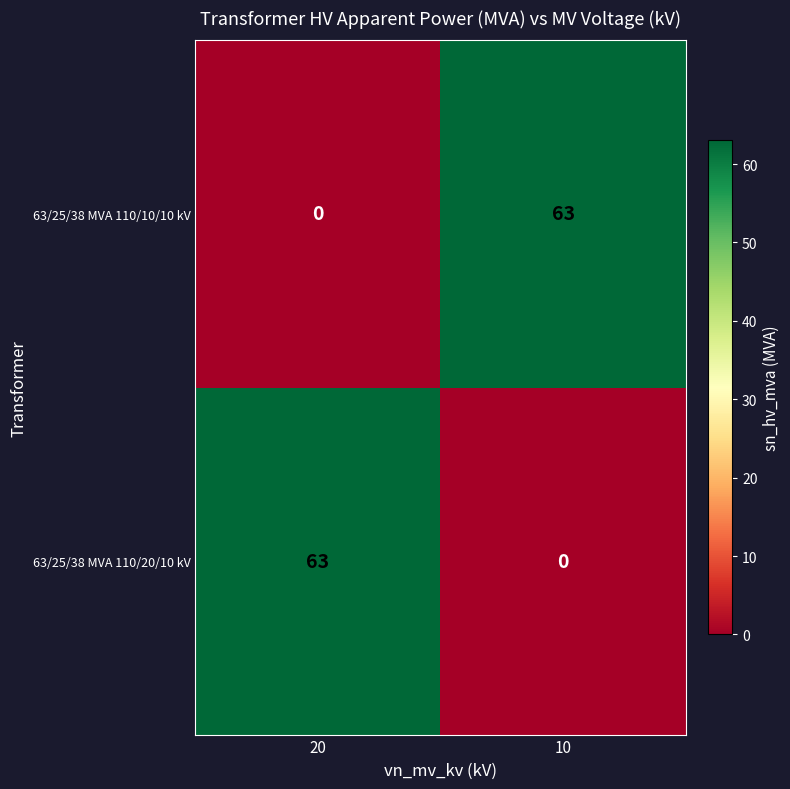

Reading left to right, transcribe all the data shown in this chart.

63/25/38 MVA 110/10/10 kV: 0	63
63/25/38 MVA 110/20/10 kV: 63	0